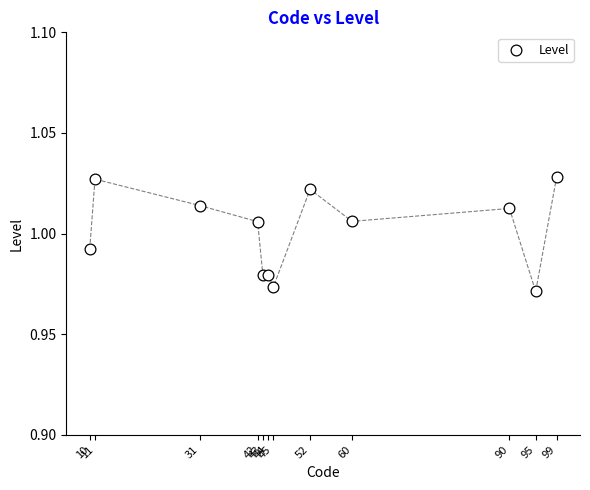

What is the average X value?

51.8